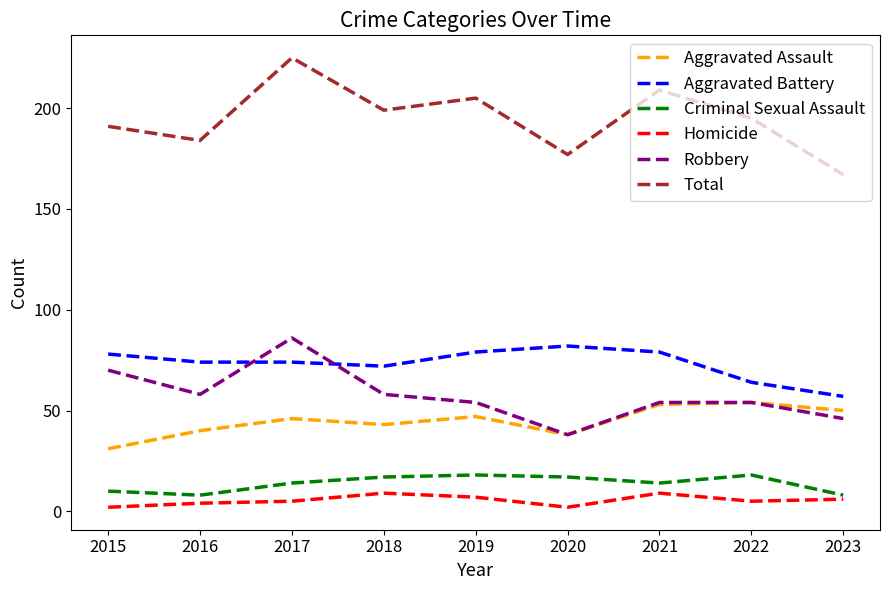

True or false: Homicide and Aggravated Assault intersect in this chart.

False